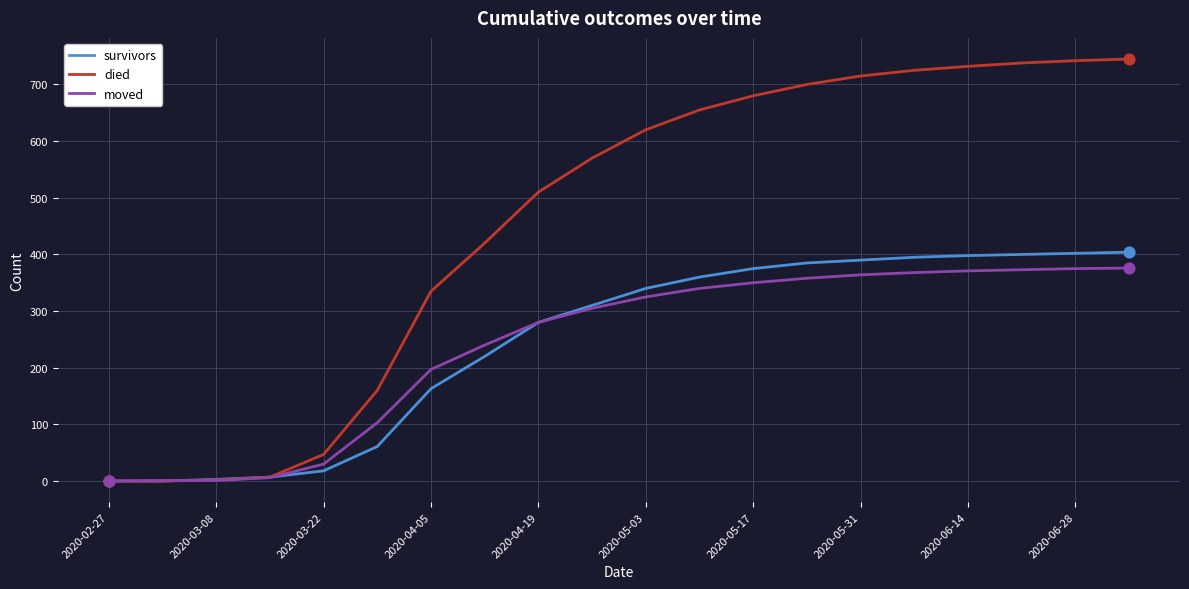

Which series has the largest total across all categories?

died